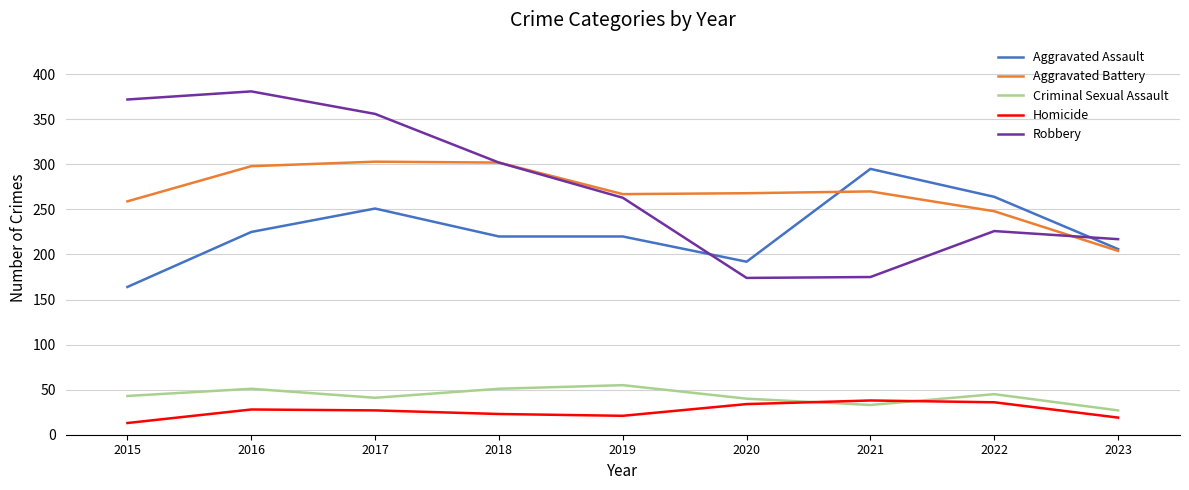

What is the total value across all series at 2015?

851